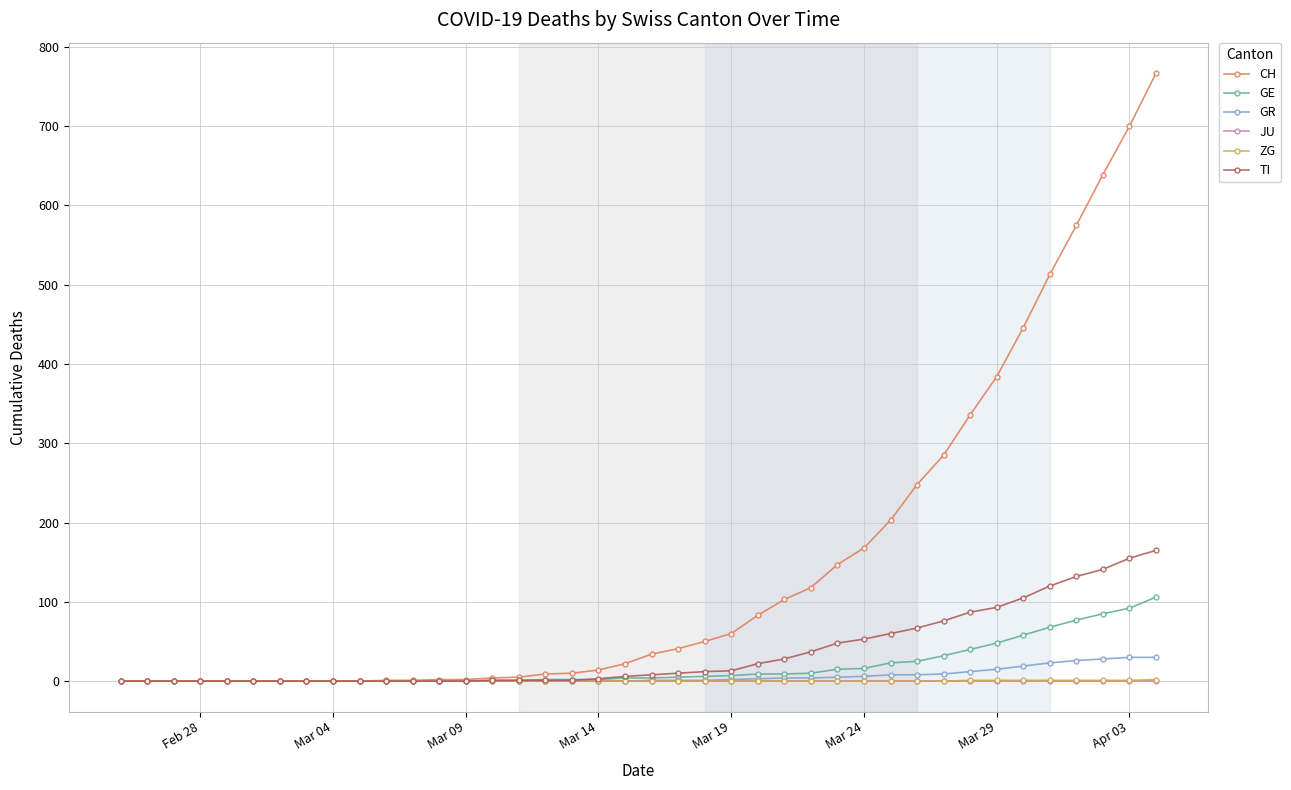

What are all the series names shown in the legend?

CH, GE, GR, JU, ZG, TI